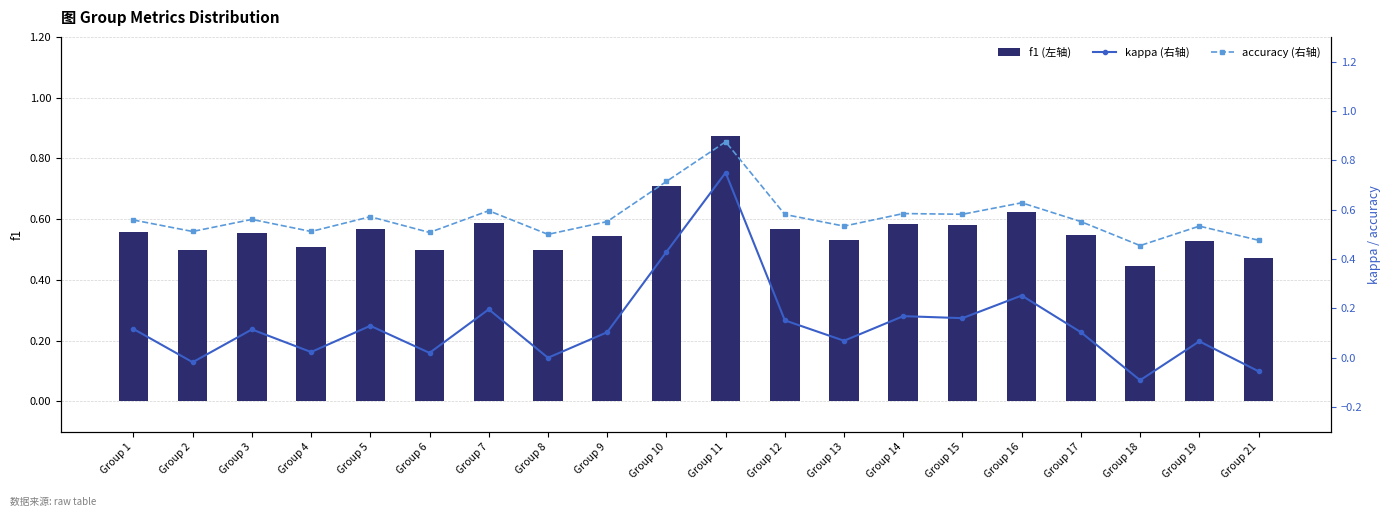

What is the difference between the maximum and minimum values in the accuracy (右轴) series?

0.4